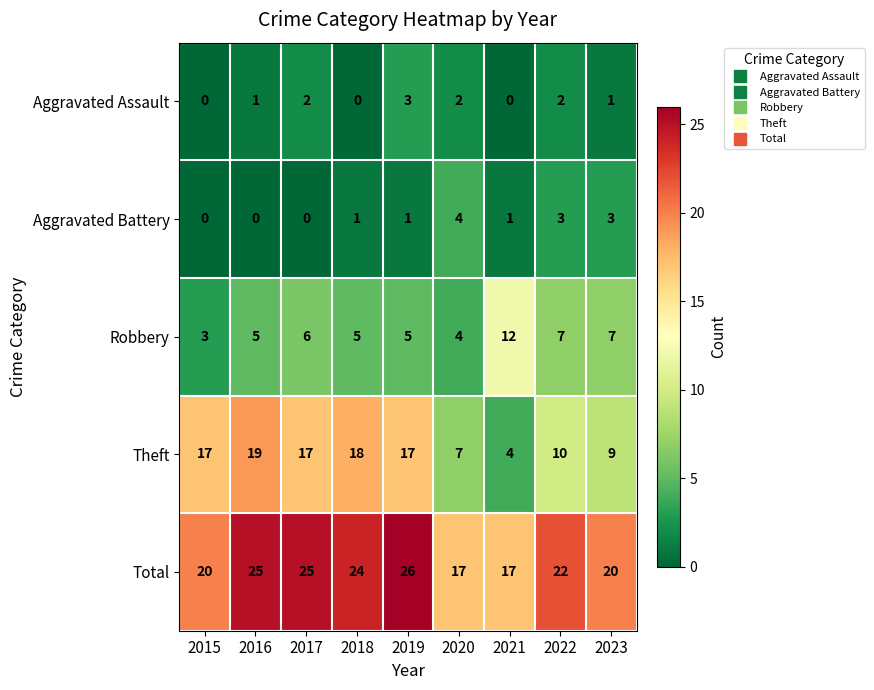

How many data points does each series have?

9